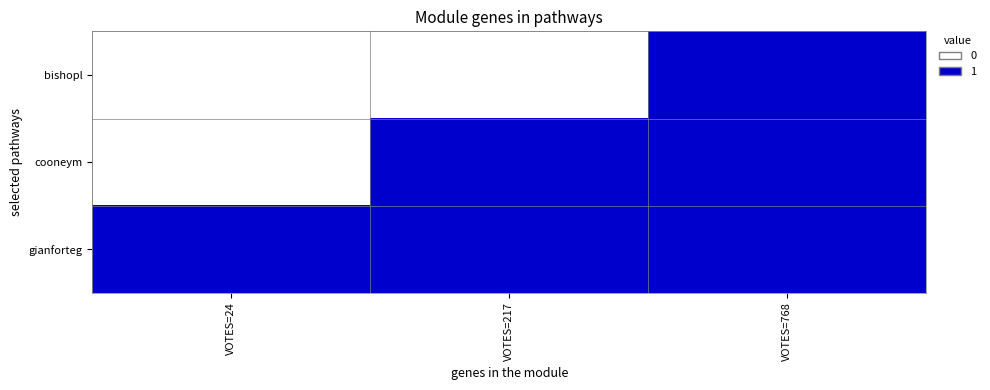

Rank the series at VOTES=768 from lowest to highest value.

bishopl, cooneym, gianforteg